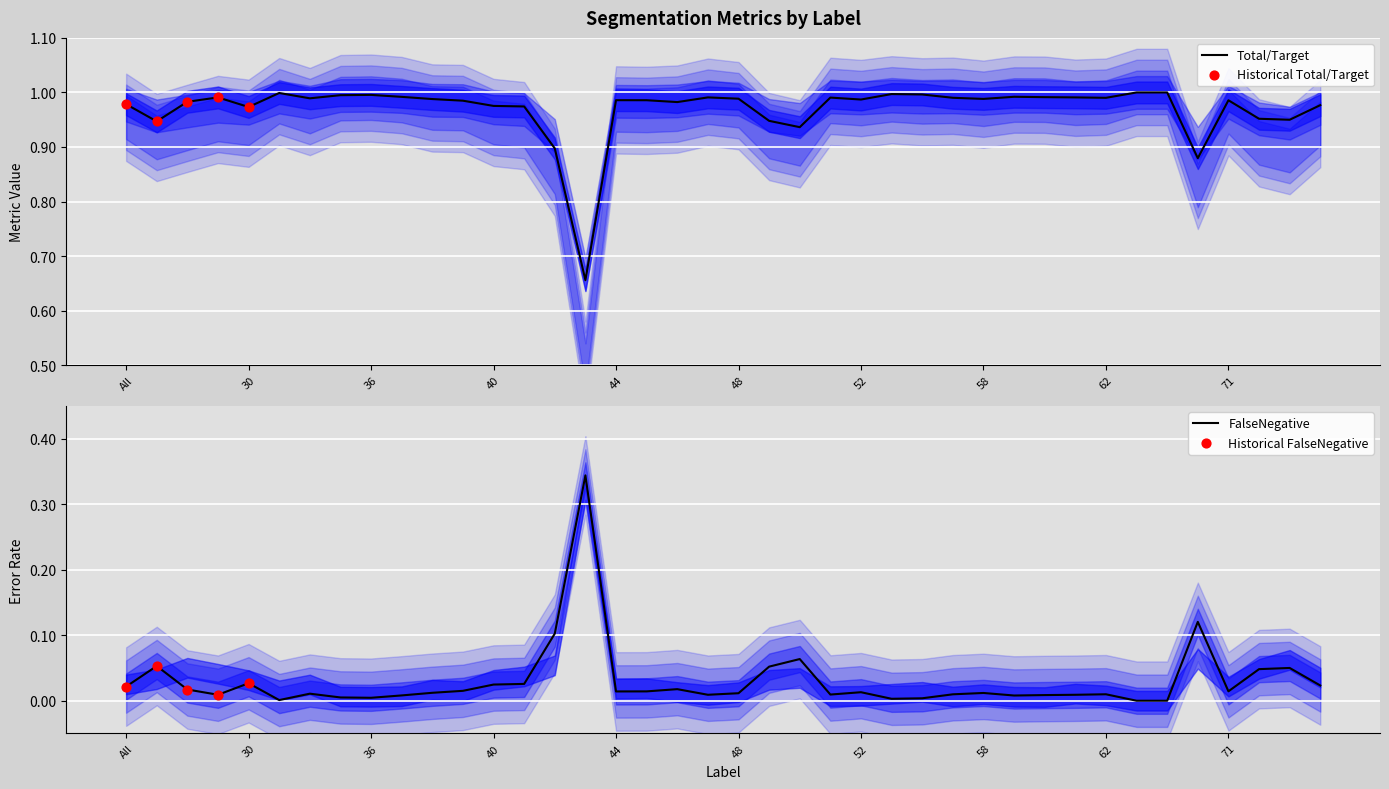

Is the value of Jaccard at 31 greater than the value of FalseNegative at 45?

Yes